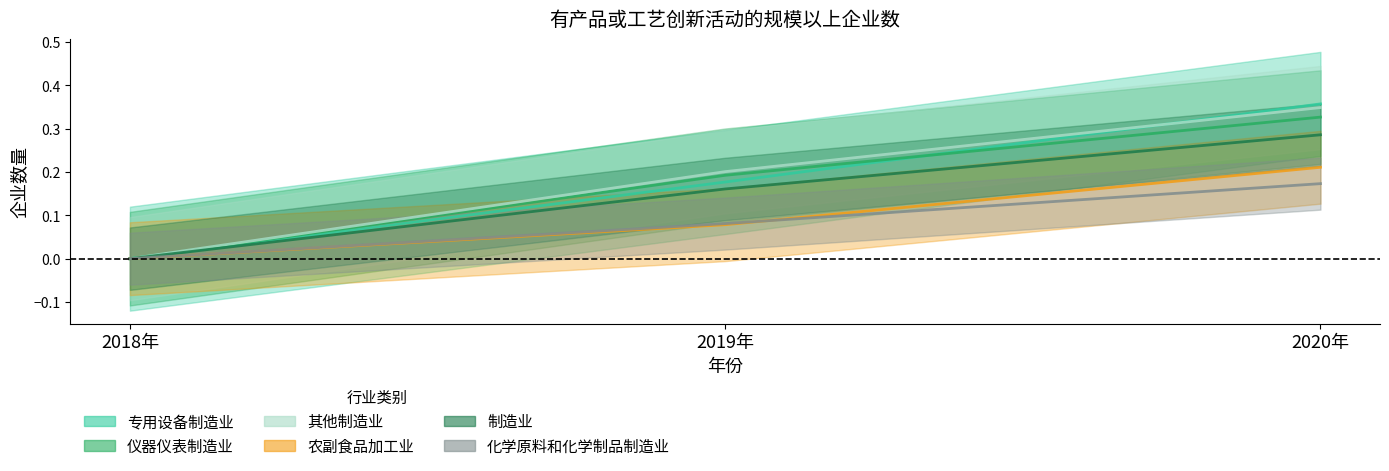

What is the difference between the maximum and minimum values in the 专用设备制造业 series?

0.4